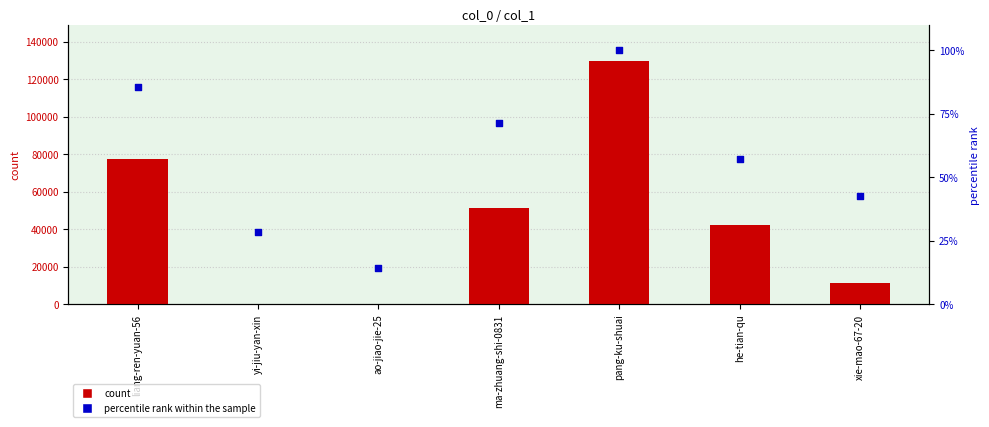

What is the total value across all series at he-tian-qu?

42390.1